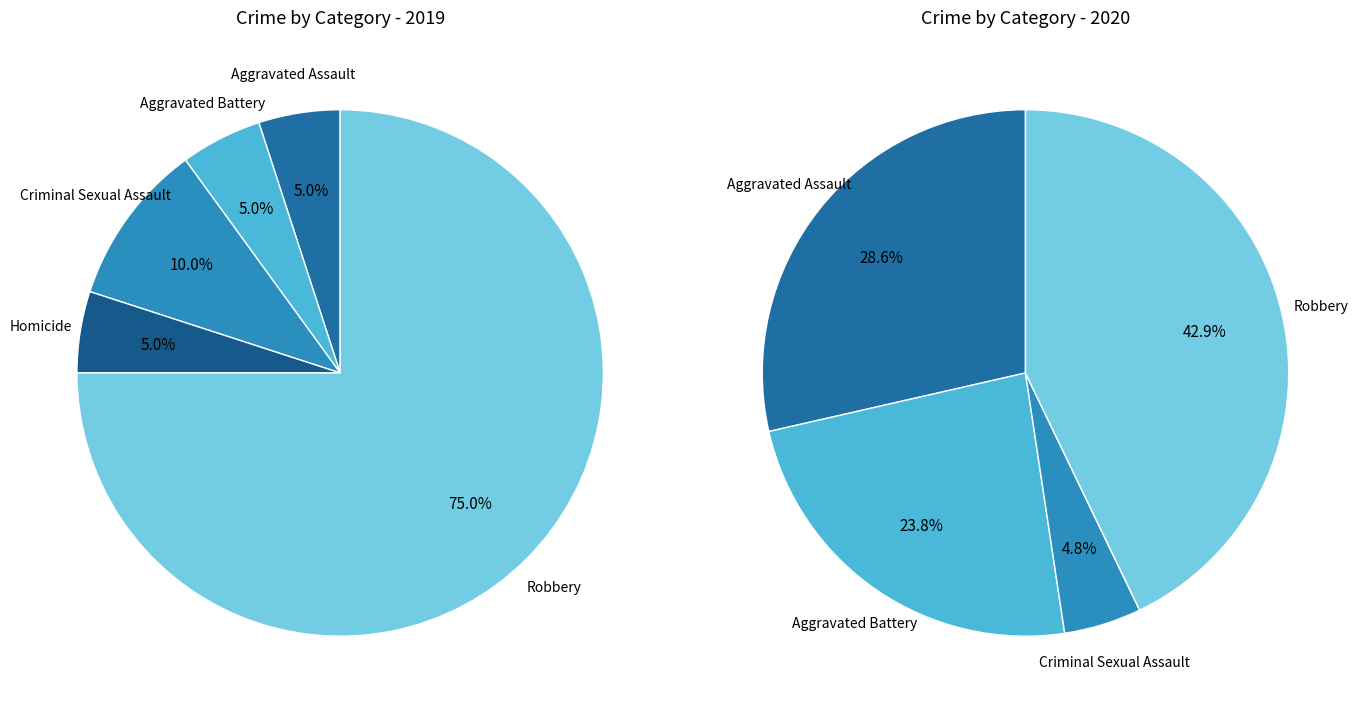

What portion of the pie excludes 3?

95.0%